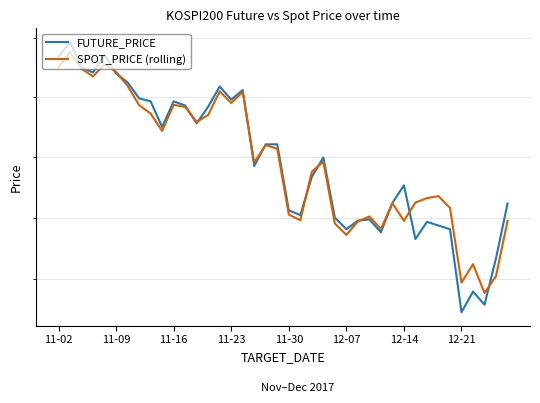

What is the value of the FUTURE_PRICE point at the 33rd from the left?

324.6